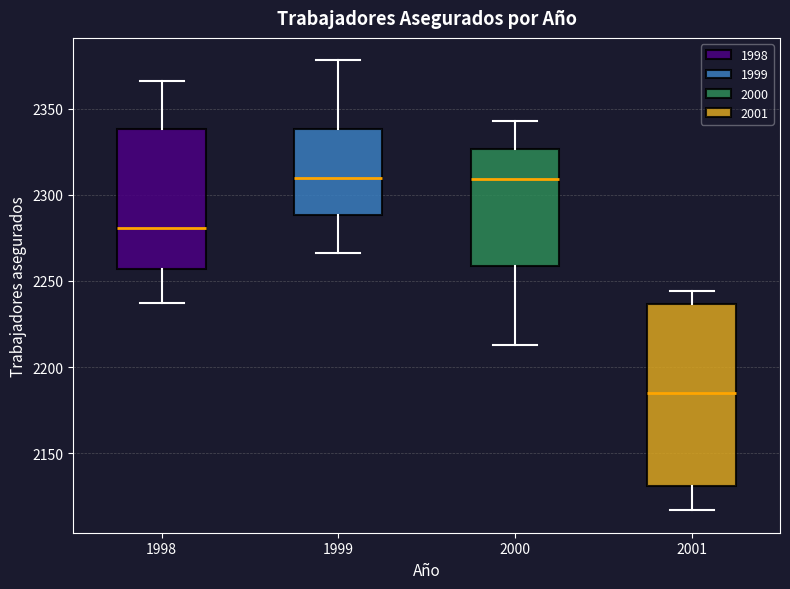

Comparing the boxes themselves (not the whiskers), which one is the tallest?

2001